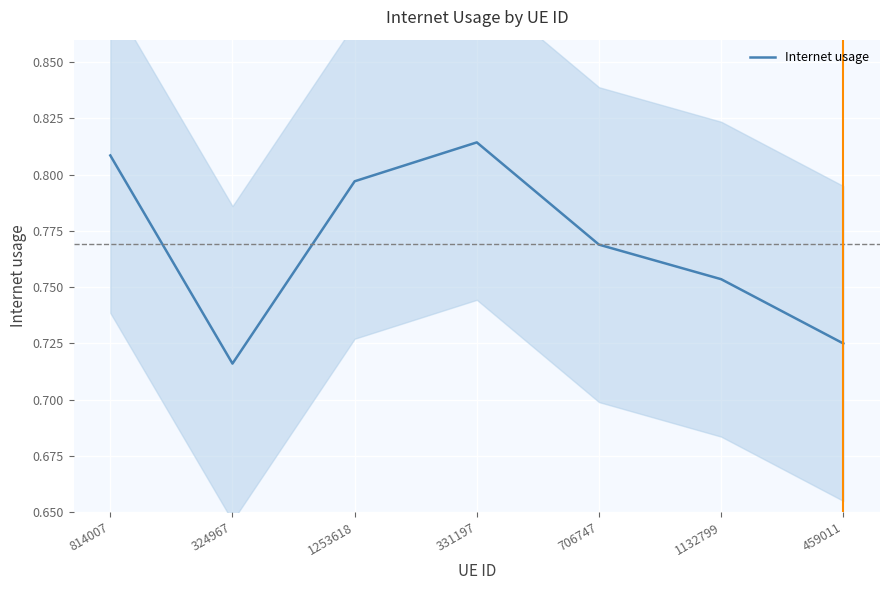

How many lines are shown in the chart?

1